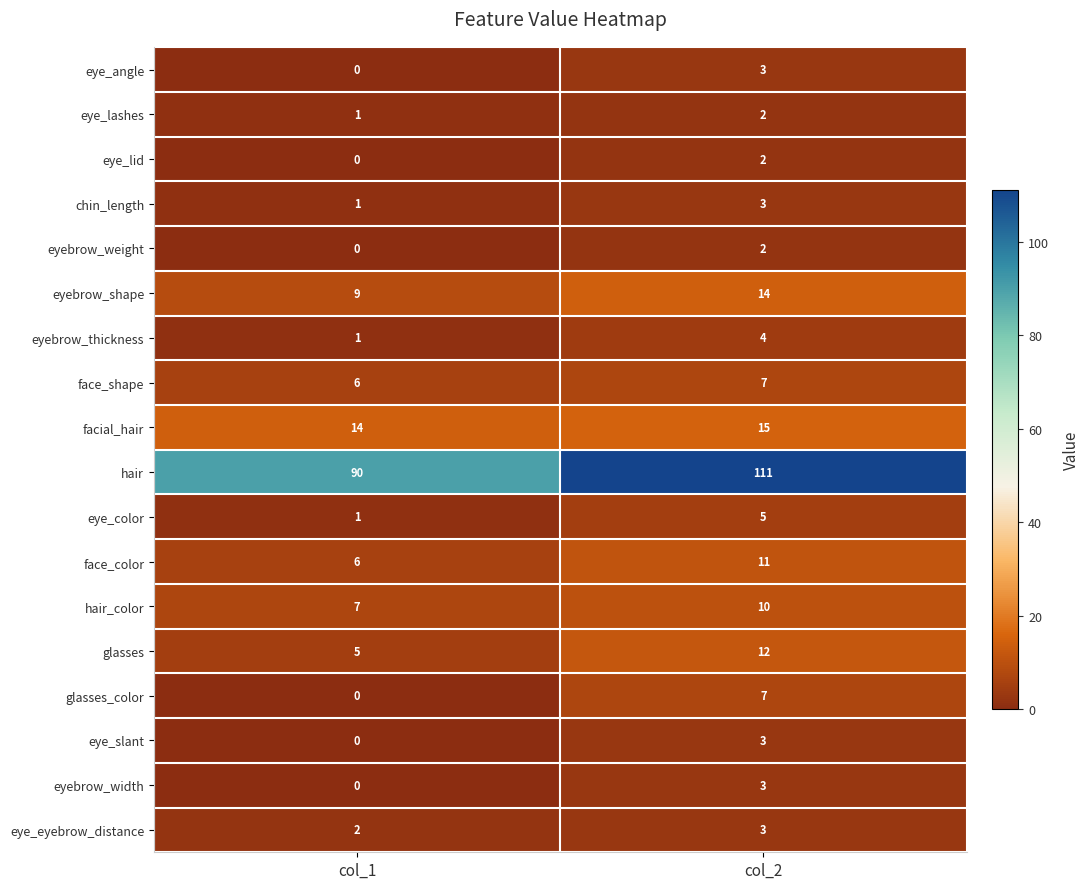

At which label does eye_angle reach its peak?

col_2